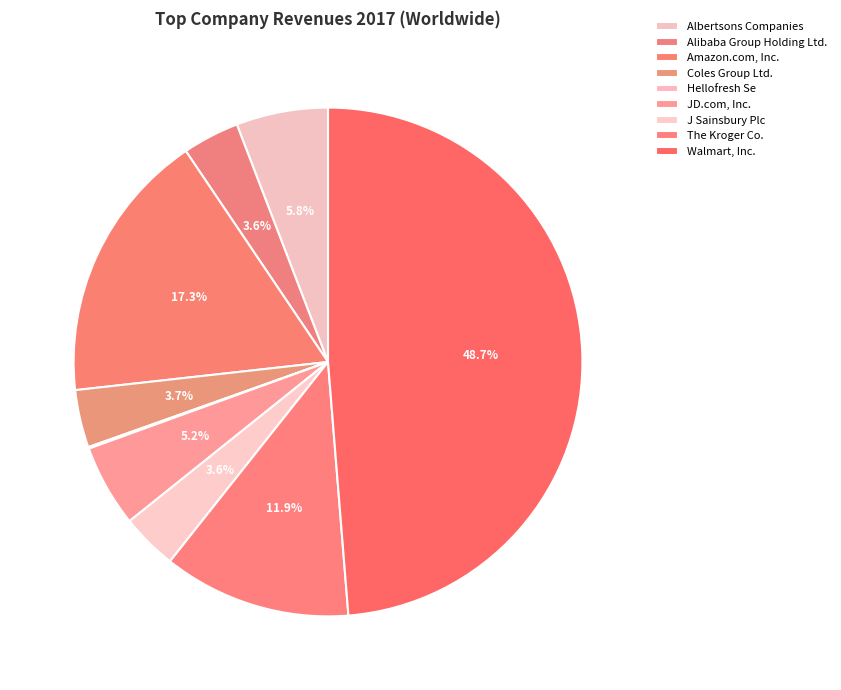

The Alibaba Group Holding Ltd. slice represents 1% of the pie. True or false?

False